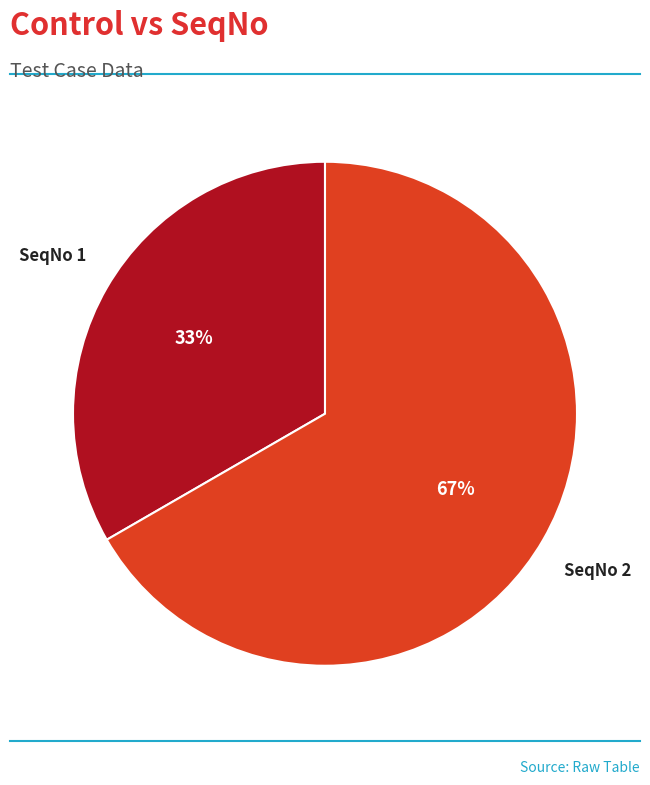

To the nearest percent, what is the average slice percentage?

50%